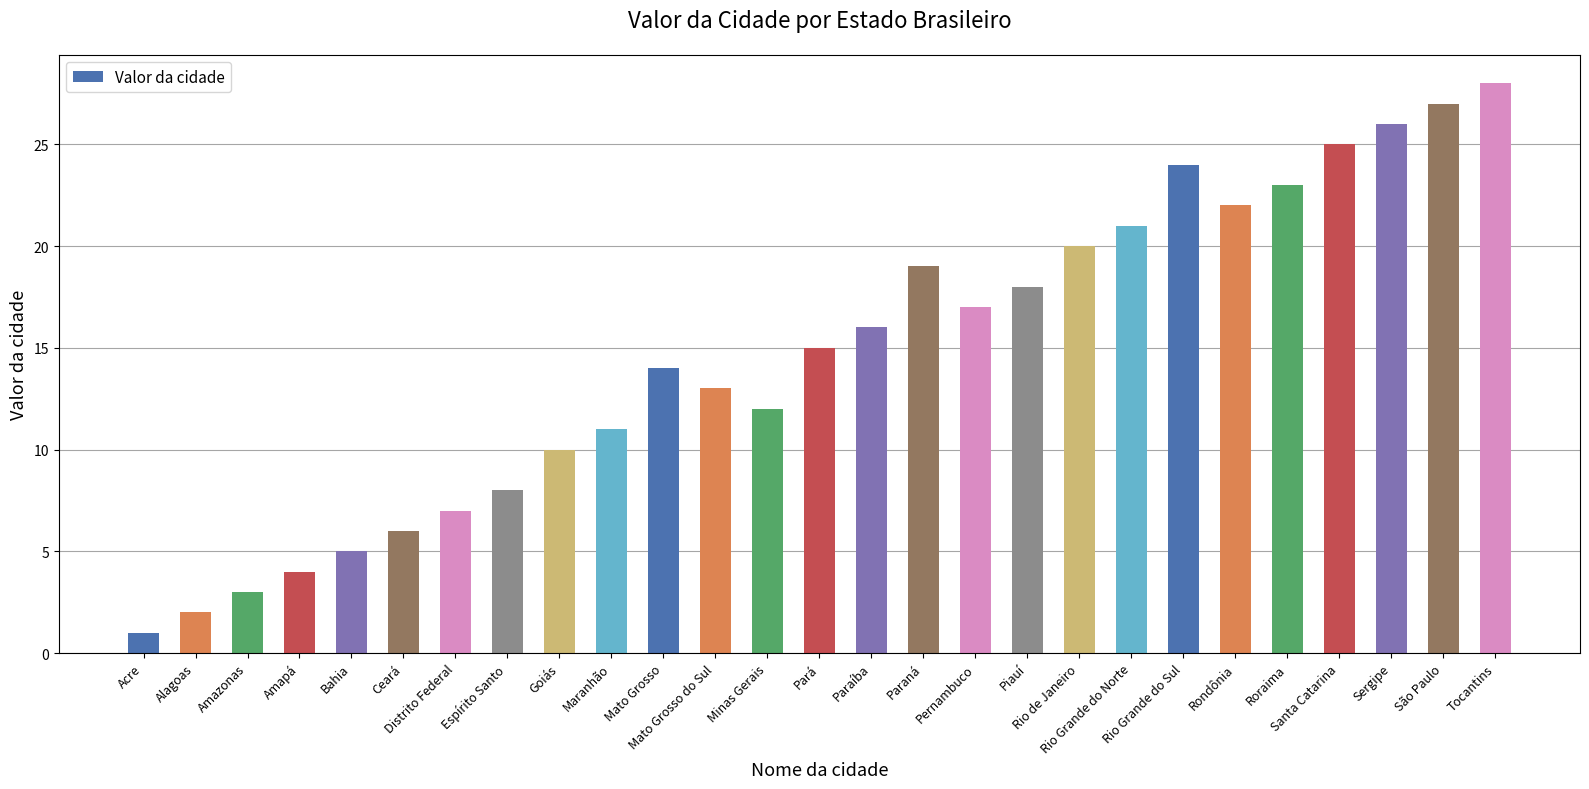

Reading left to right, what are all the values shown in this chart?

Acre=1	Alagoas=2	Amazonas=3	Amapá=4	Bahia=5	Ceará=6	Distrito Federal=7	Espírito Santo=8	Goiás=10	Maranhão=11	Mato Grosso=14	Mato Grosso do Sul=13	Minas Gerais=12	Pará=15	Paraíba=16	Paraná=19	Pernambuco=17	Piauí=18	Rio de Janeiro=20	Rio Grande do Norte=21	Rio Grande do Sul=24	Rondônia=22	Roraima=23	Santa Catarina=25	Sergipe=26	São Paulo=27	Tocantins=28